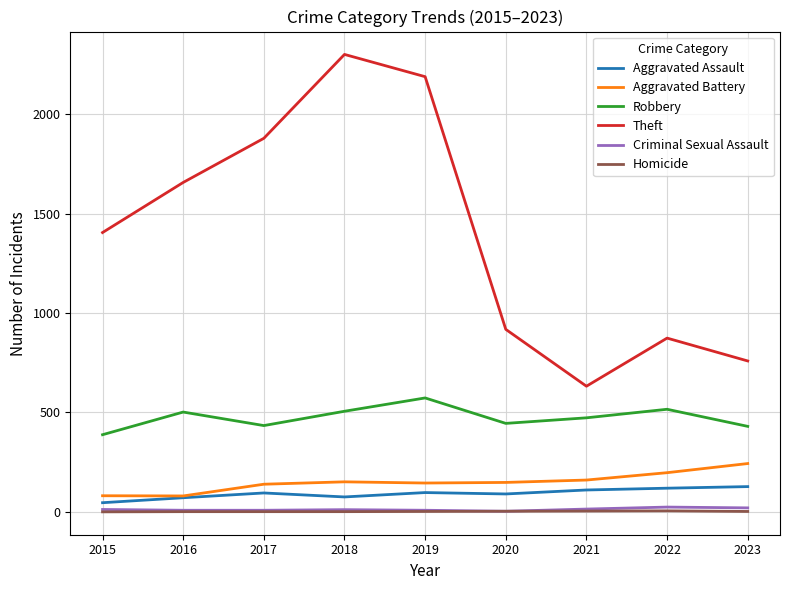

What is the difference between the highest and lowest values at 2022?

869